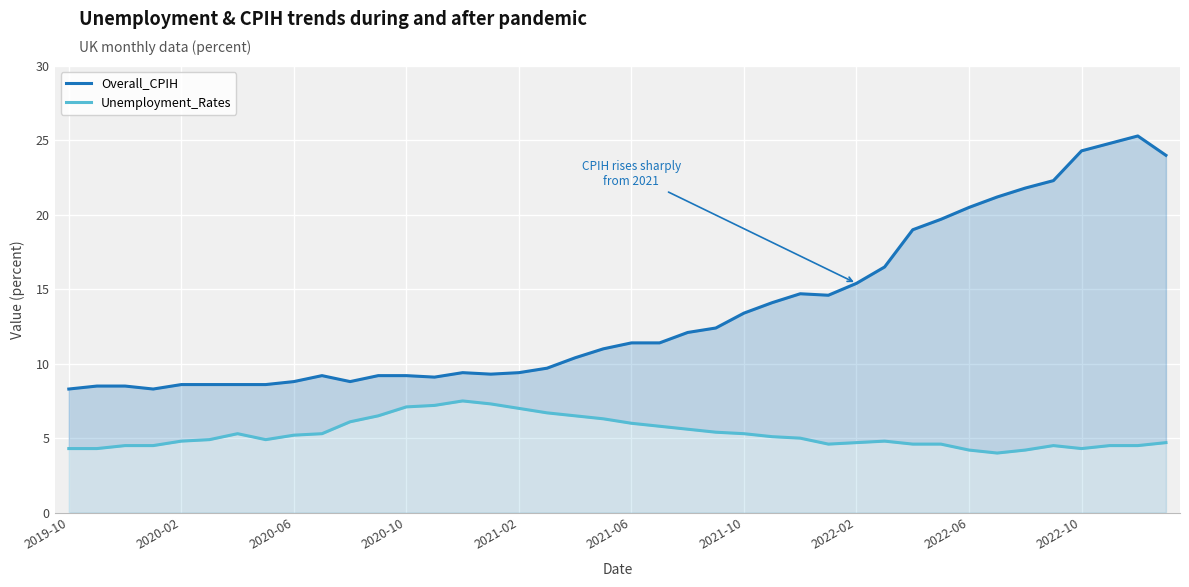

List the series in order of their peak value, highest first.

Overall_CPIH, Unemployment_Rates